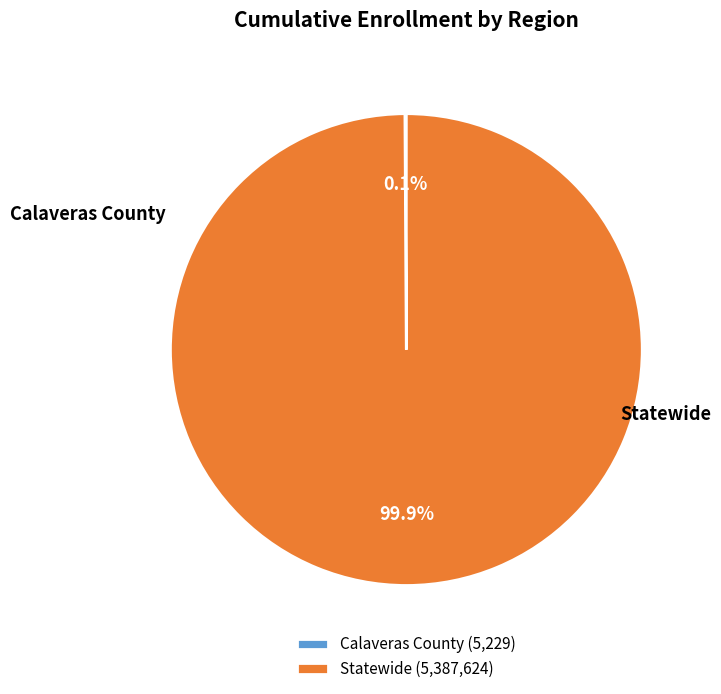

What is the majority slice?

Statewide